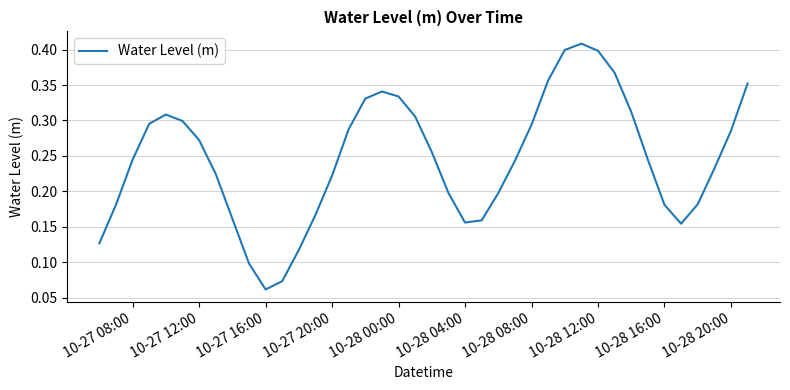

How many interior local valleys (lower than both neighbors) does the data have?

3